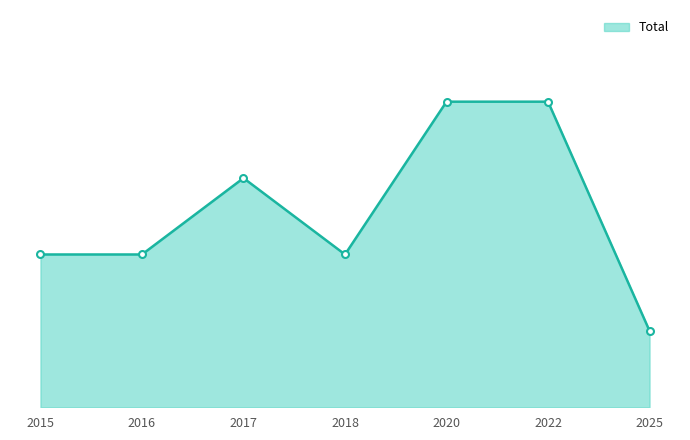

Reading left to right, what are all the values shown in this chart?

2	2	3	2	4	4	1